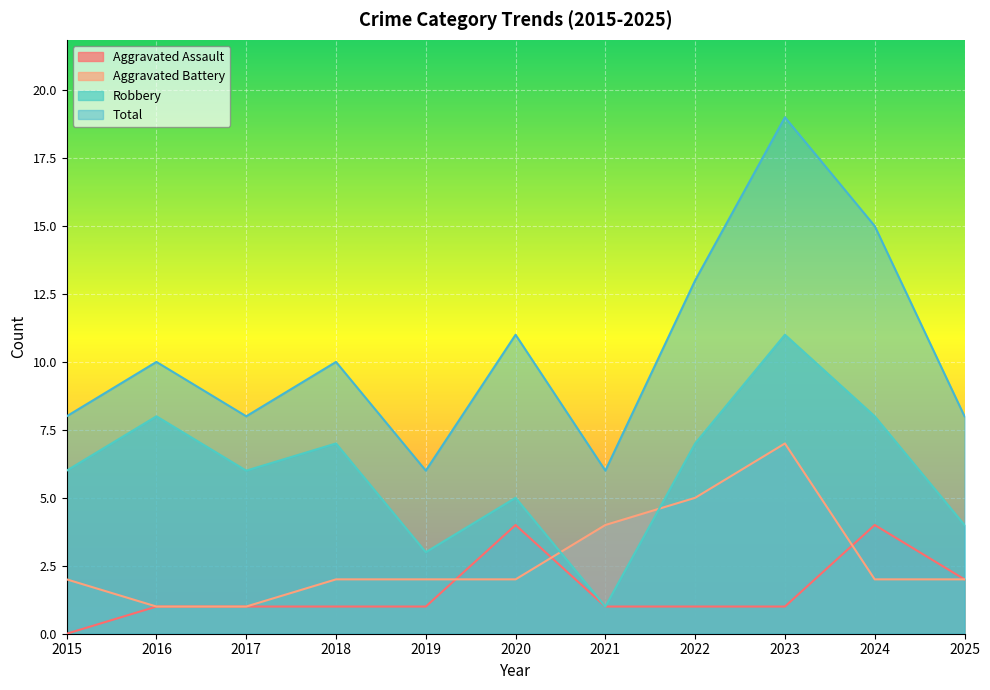

Which series has the largest total across all categories?

Total